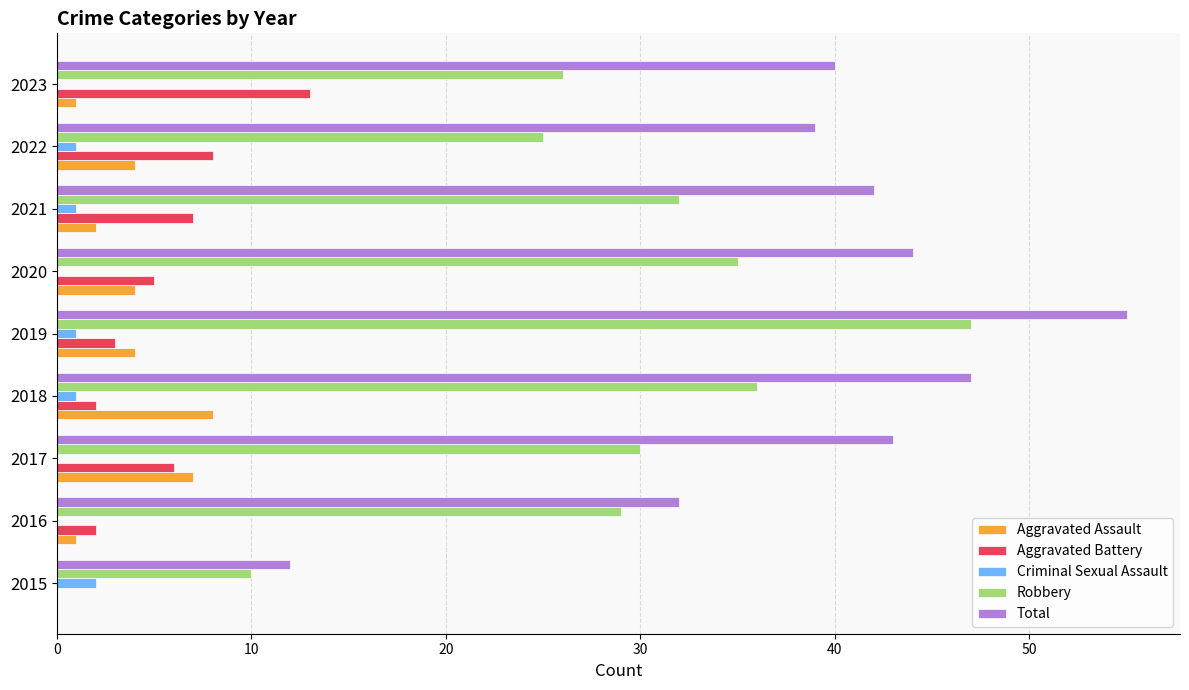

What is the maximum value shown in the chart?

55